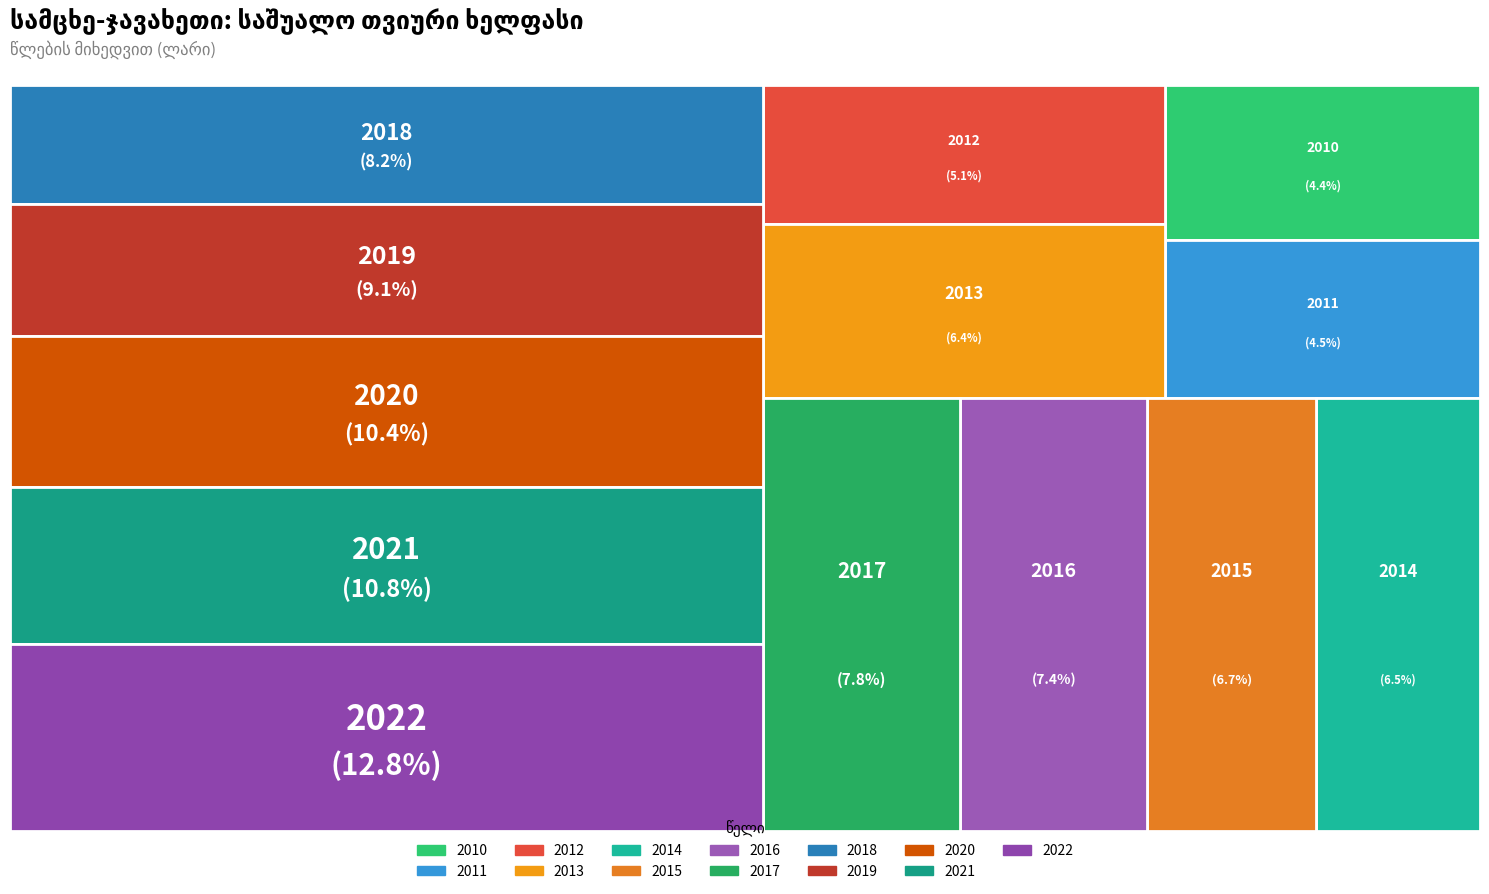

The 2010 slice represents 4% of the pie. True or false?

True